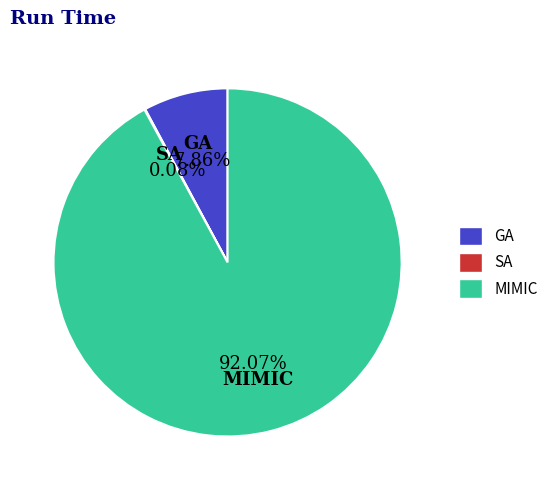

Approximately how many times larger is the value at GA compared to MIMIC?

0.1